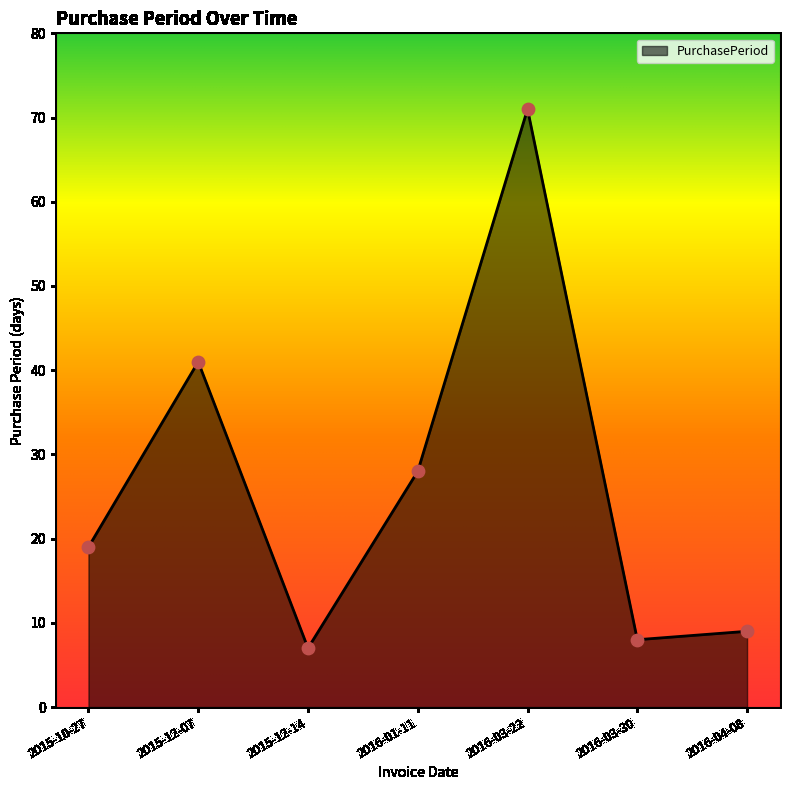

What is the change in value from 2016-01-11 to 2016-04-08?

-19